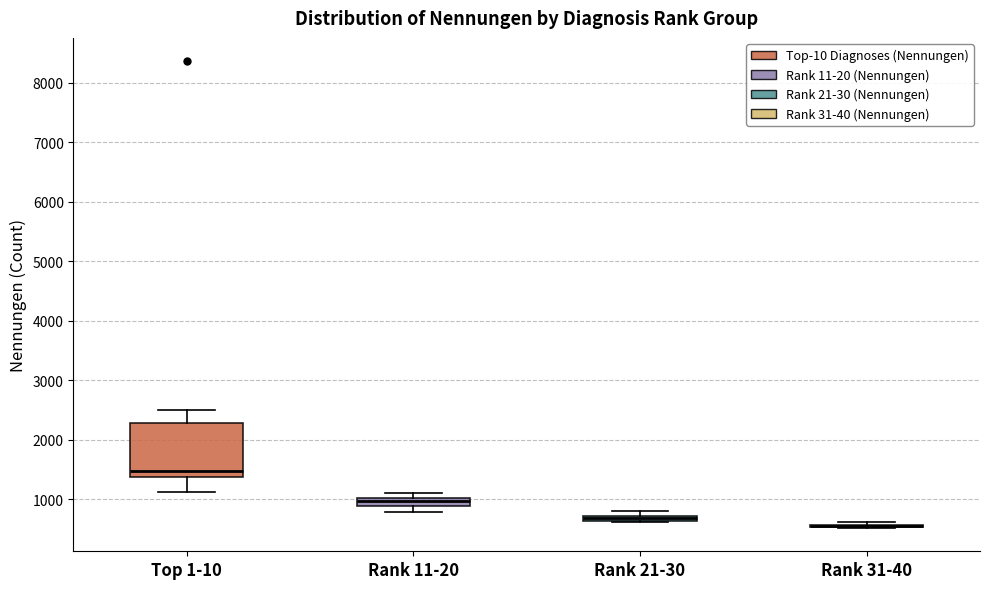

Comparing the boxes themselves (not the whiskers), which one is the tallest?

Top 1-10